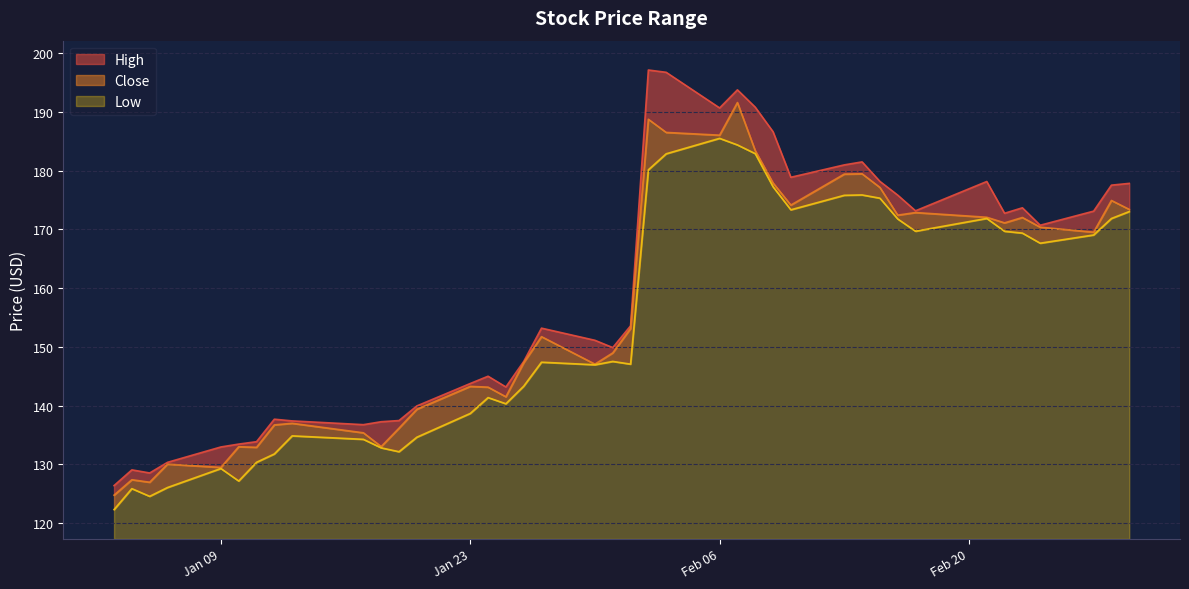

Which category has the lowest value across all series?

2023-01-03